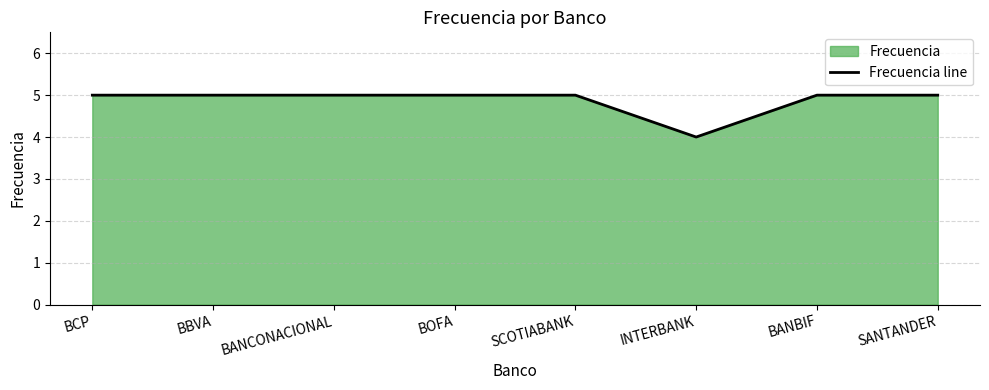

What is the value of the 7th point from the left?

5